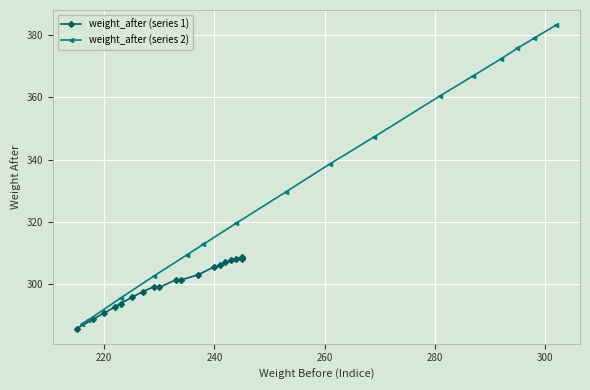

What is the change in value from 225 to 245?

+12.2